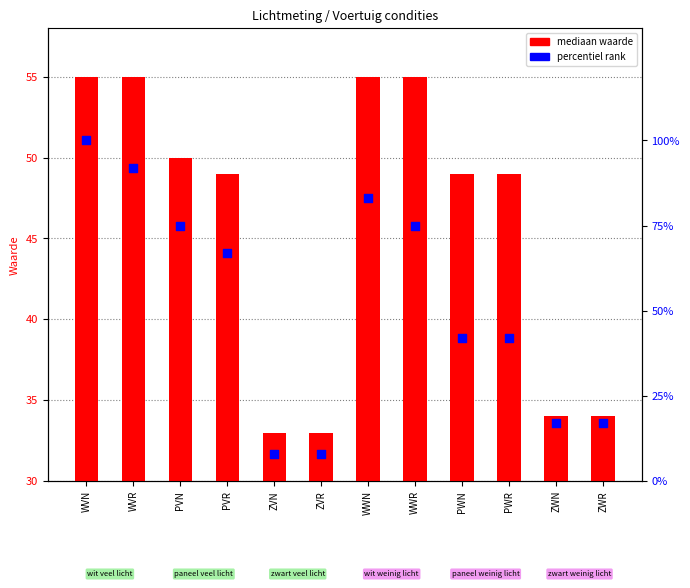

What is the total value across all series at ZVR?

41